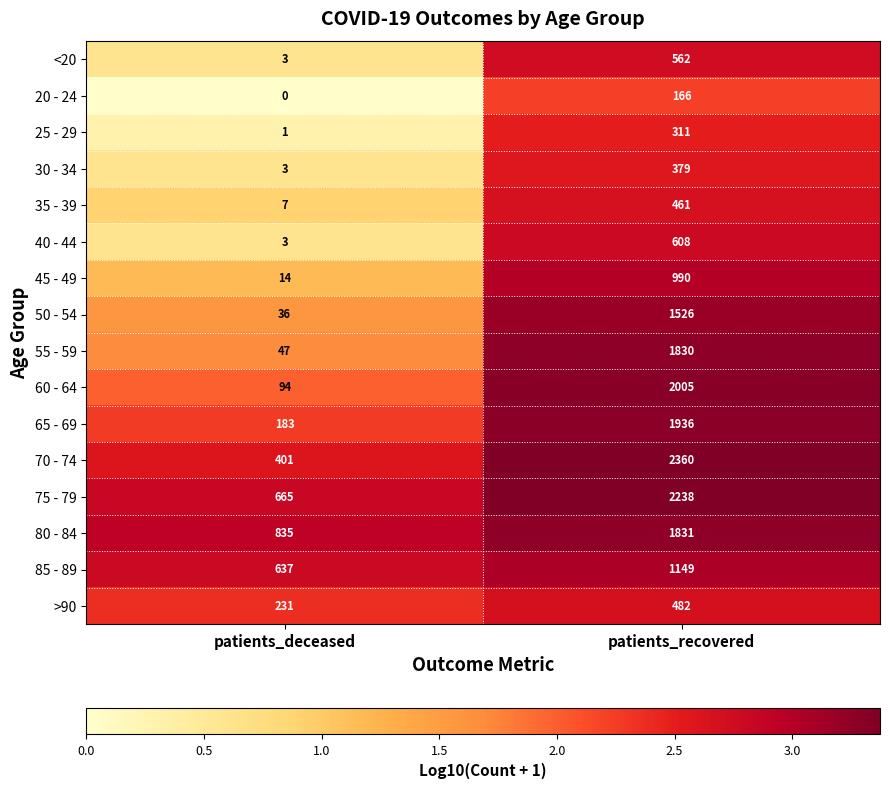

At how many categories does at least one series exceed 2?

2